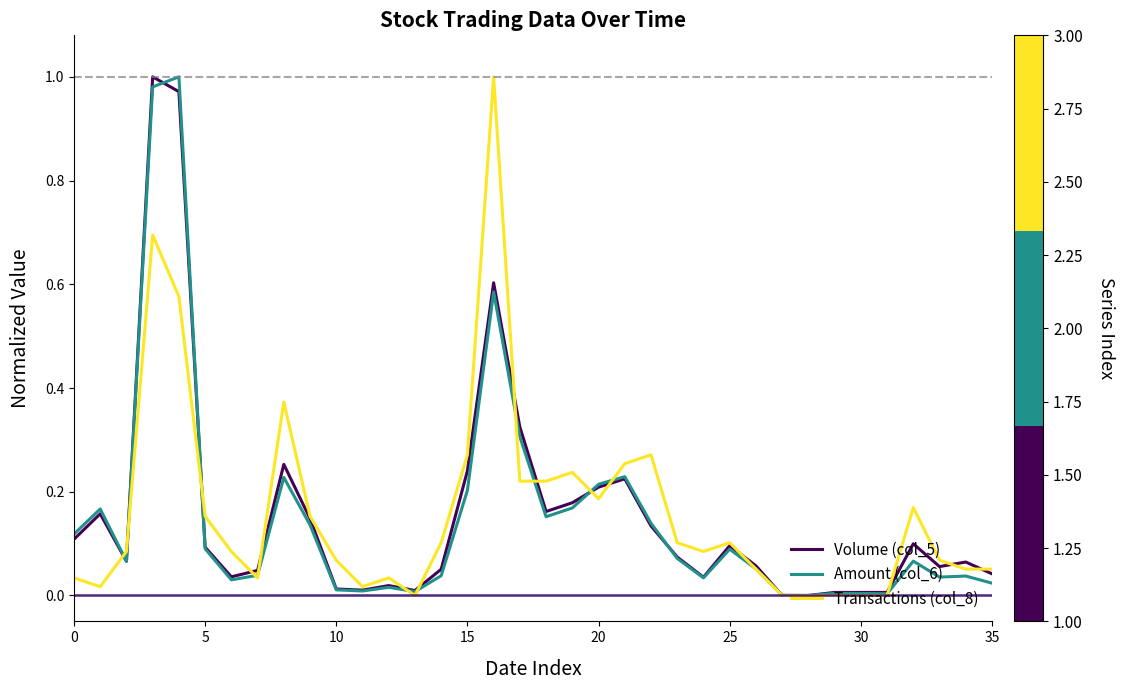

List the series in order of their overall mean, lowest first.

Amount (col_6), Volume (col_5), Transactions (col_8)